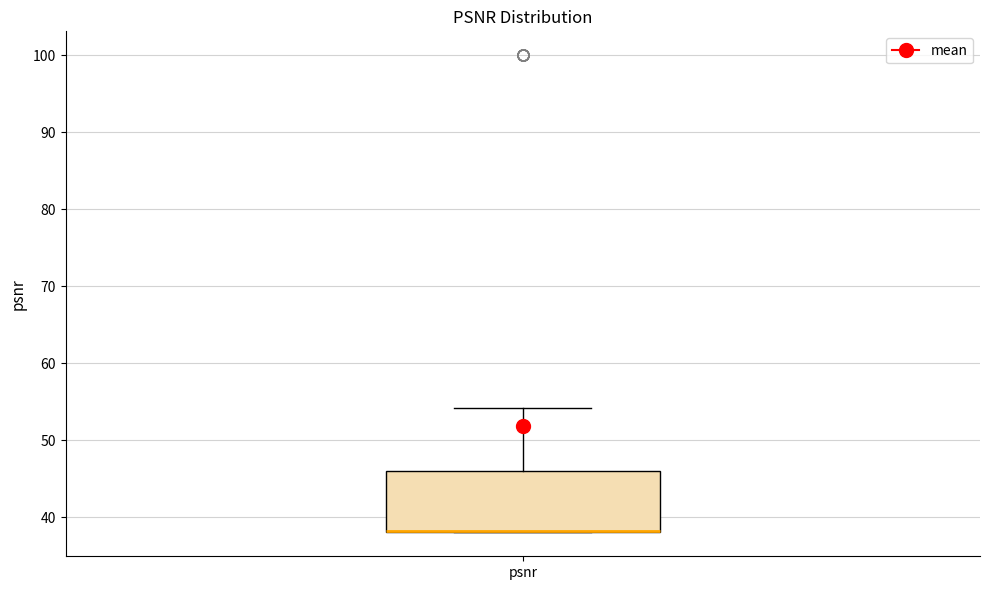

Transcribe this box plot: give where the median line is, the range the box spans, and where the two whiskers end, as read against the y-axis. The values are not printed on the chart, so give them approximately, as read against the axis.

median 38 (drawn on the box's lower edge), box 38 to 46, whiskers 38 to 54